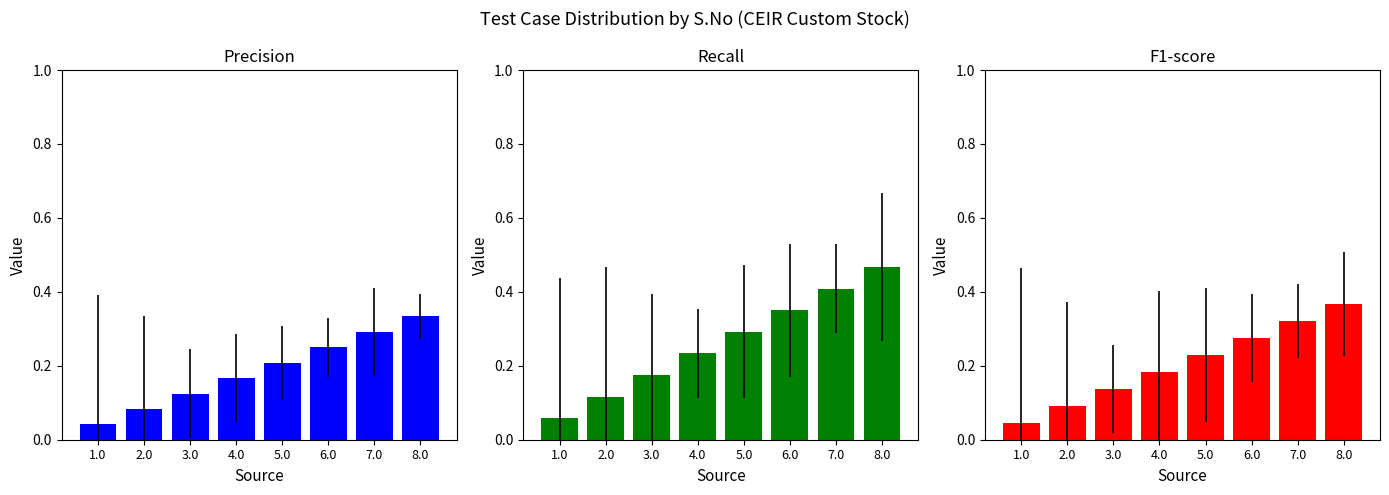

What is the value of the Recall bar at the 1st from the left?

0.1